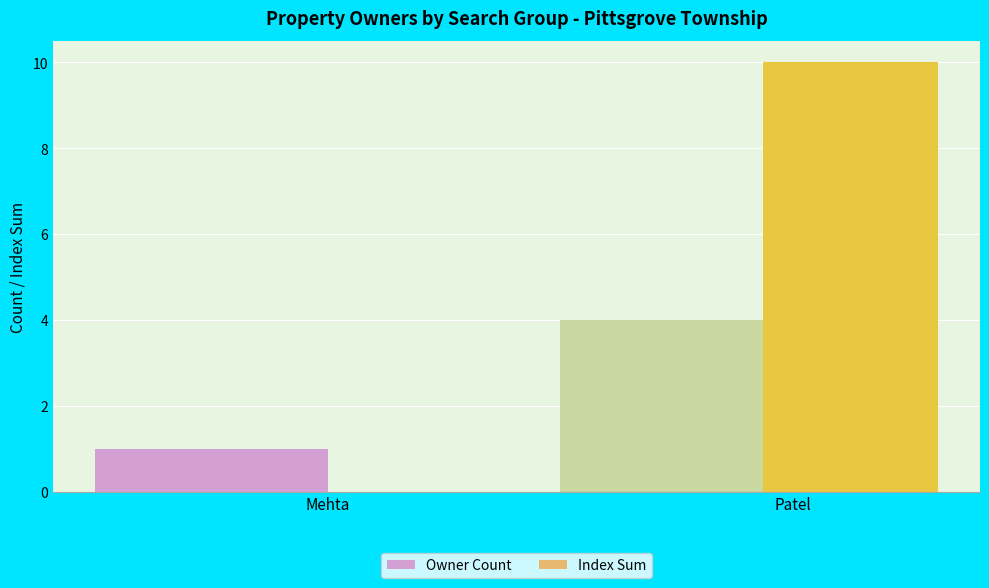

Is it true that Owner Count equals 1 at Mehta?

True